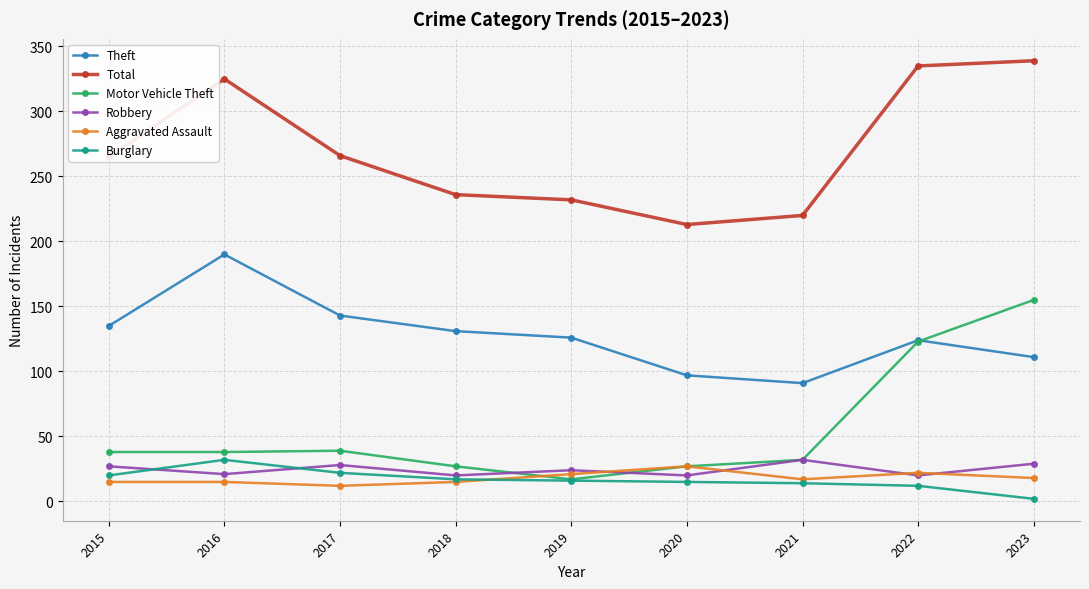

True or false: Robbery has more than 0 points higher than both neighbors.

True